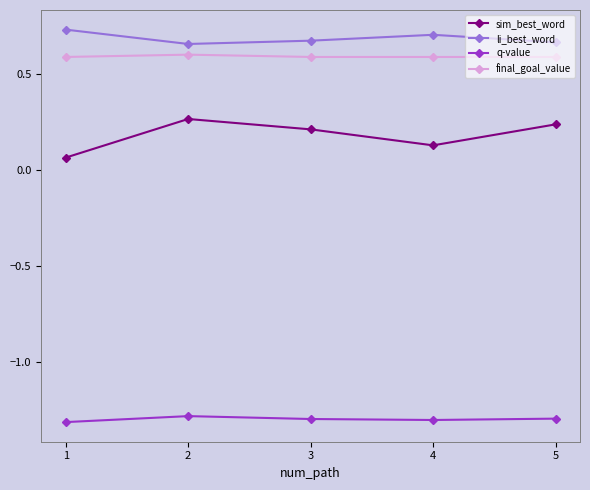

What is the sum of all final_goal_value values?

3.0